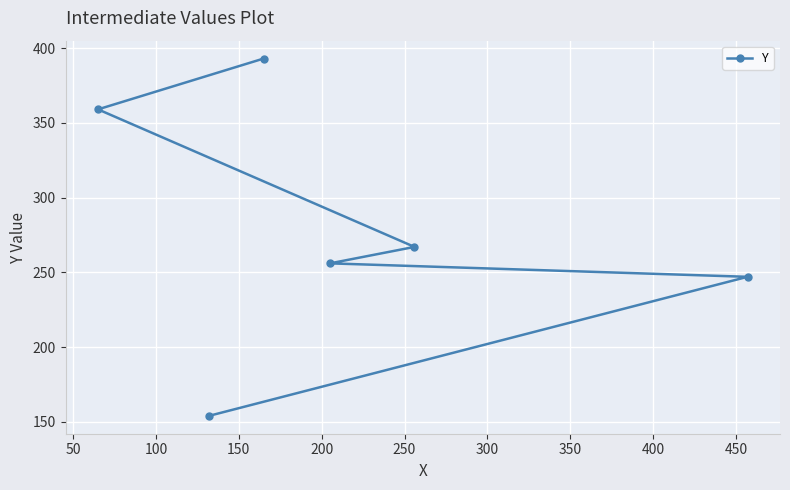

What is the sum of all values?

1676